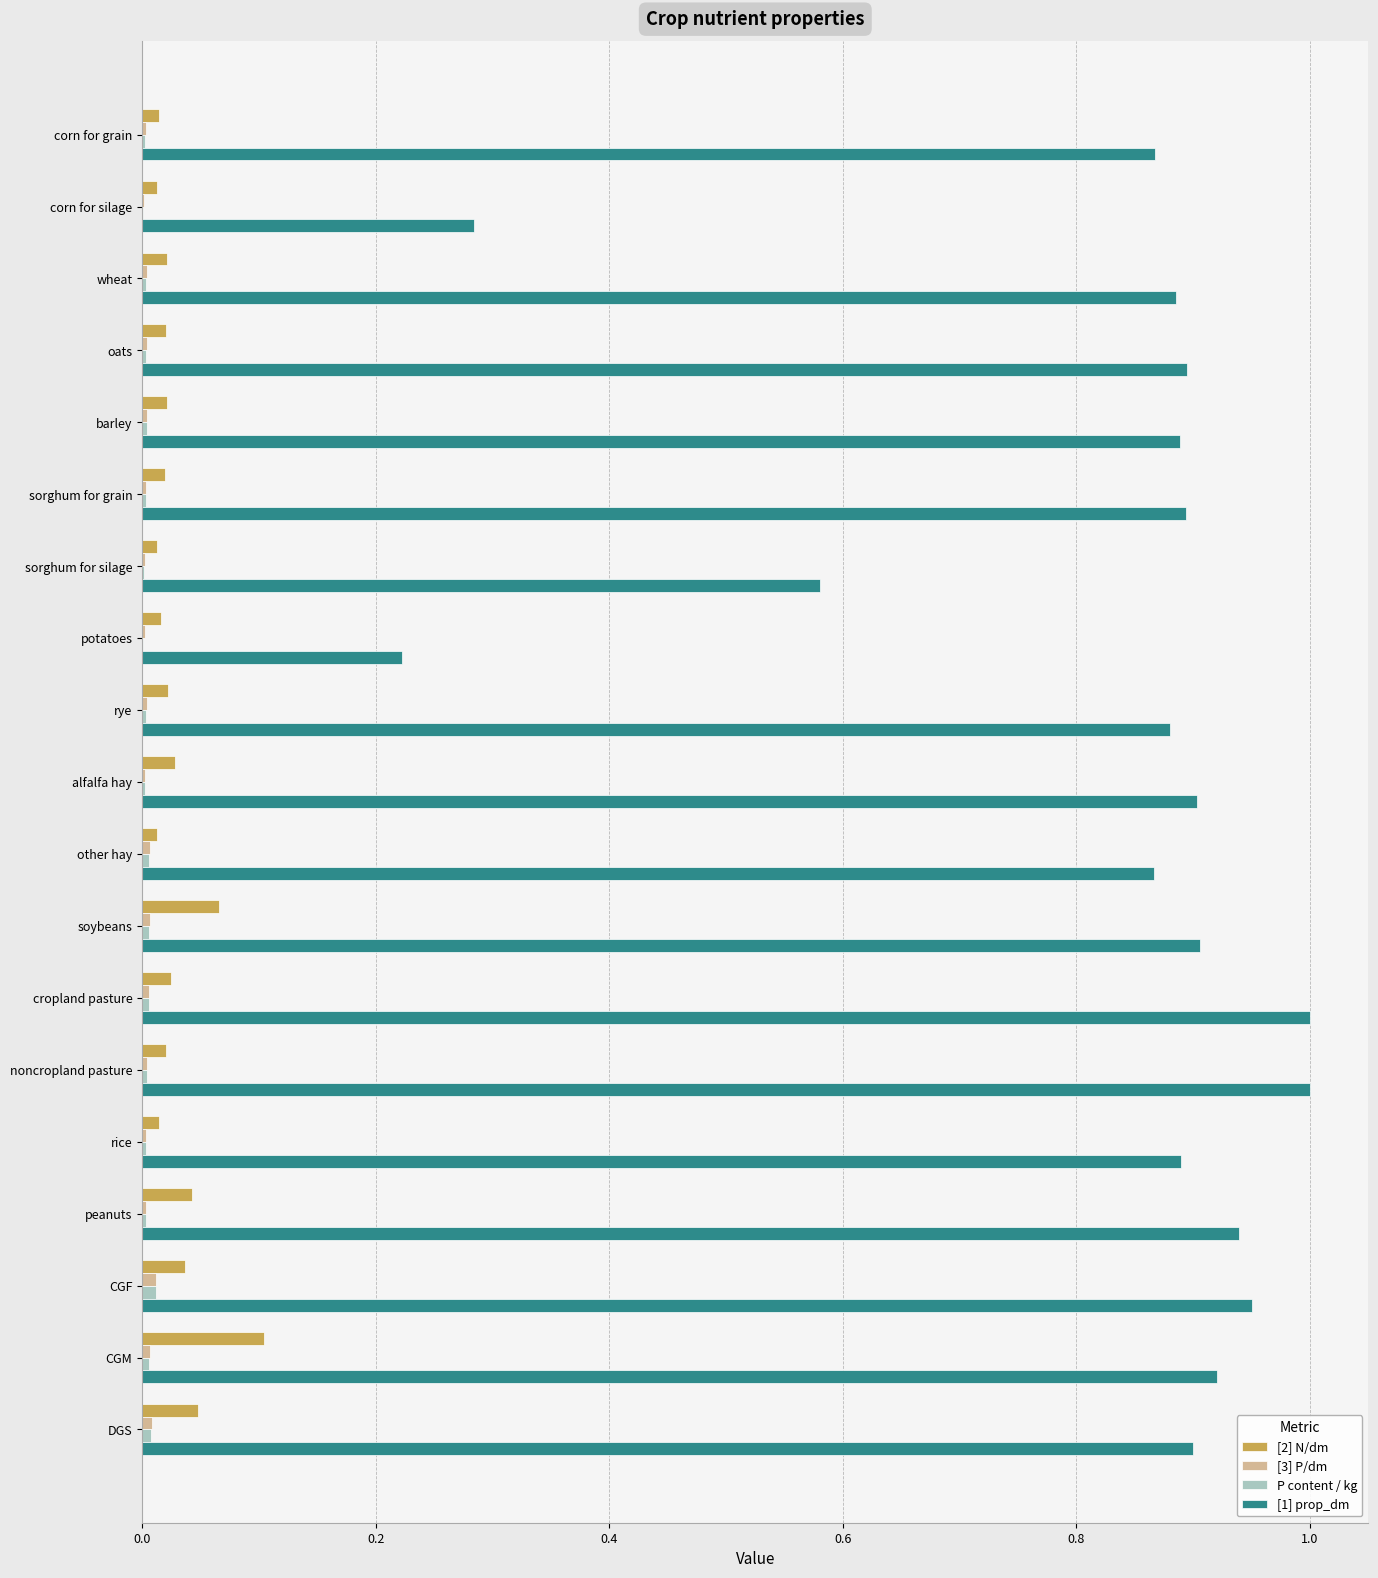

How many [2] N/dm values are between 0 and 1?

19